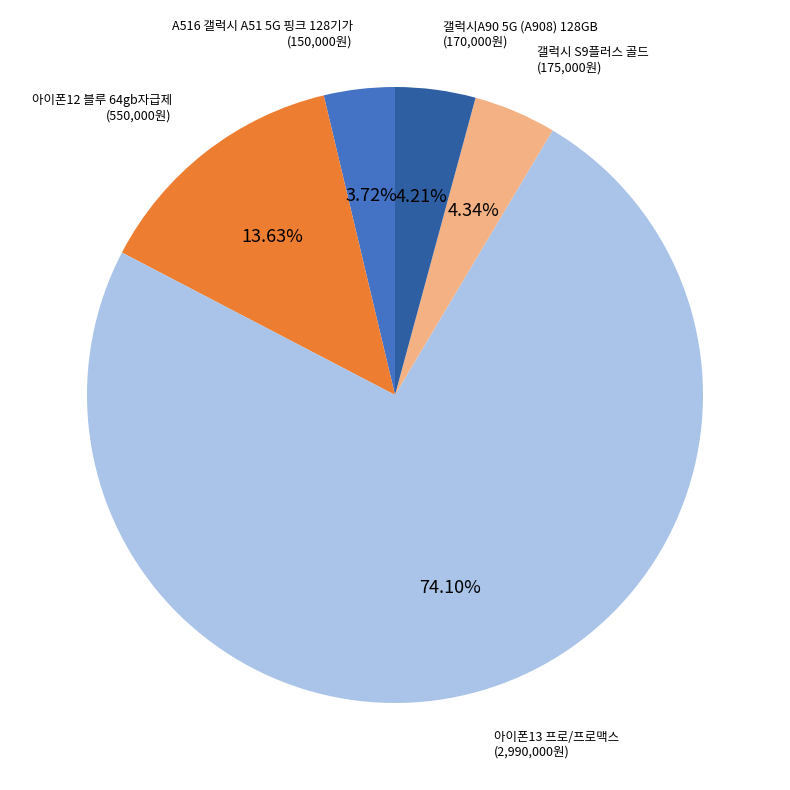

What is the ratio of the value at A516 갤럭시 A51 5G 핑크 128기가 to the value at 아이폰13 프로/프로맥스?

0.1